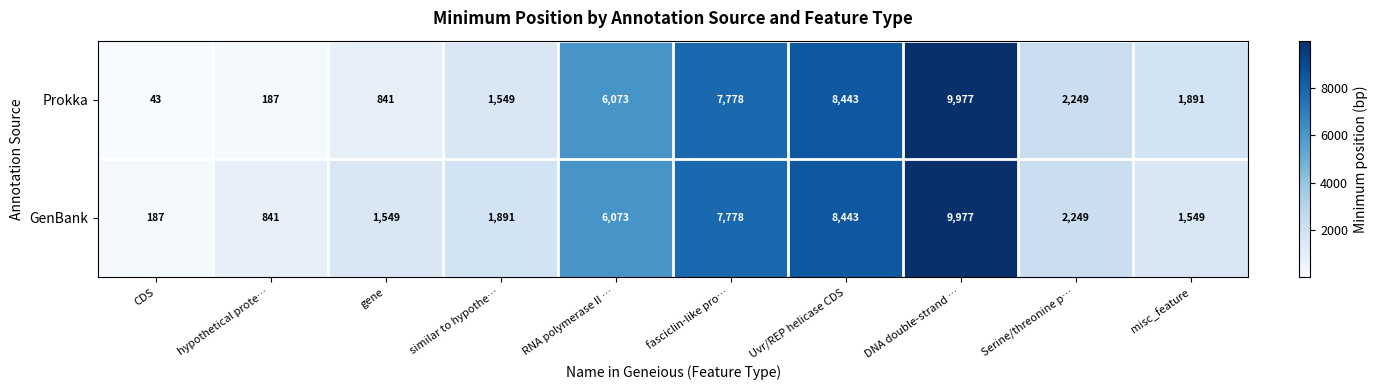

What is the difference between the highest and lowest values at hypothetical prote…?

654